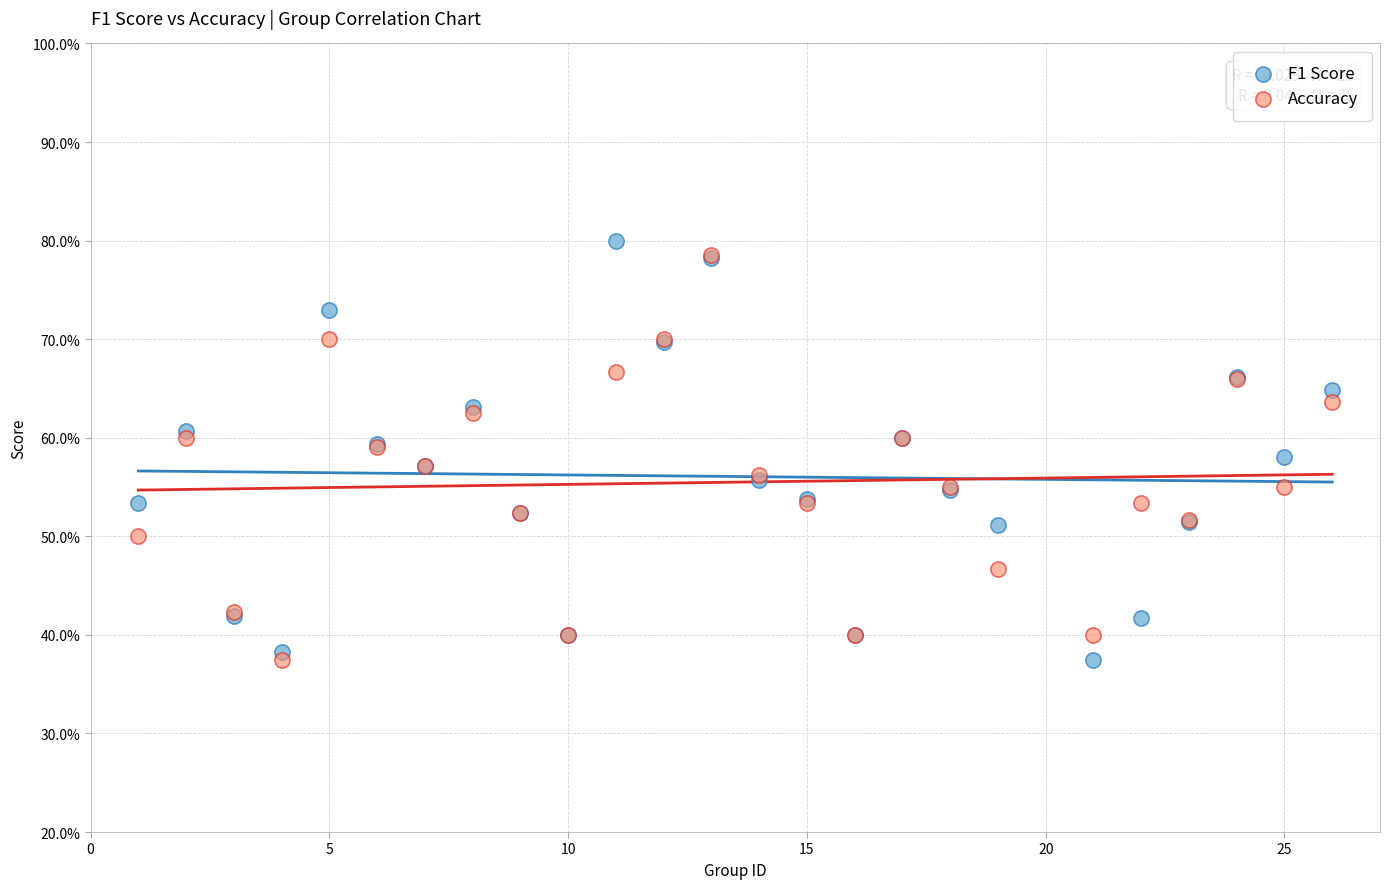

Which series reaches the maximum Y coordinate?

F1 Score